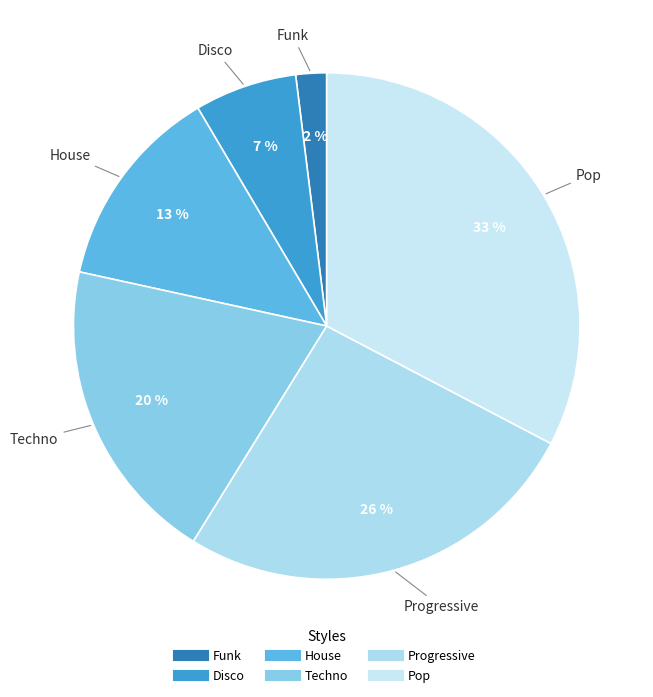

Combined, do Progressive and House account for over 50%?

No